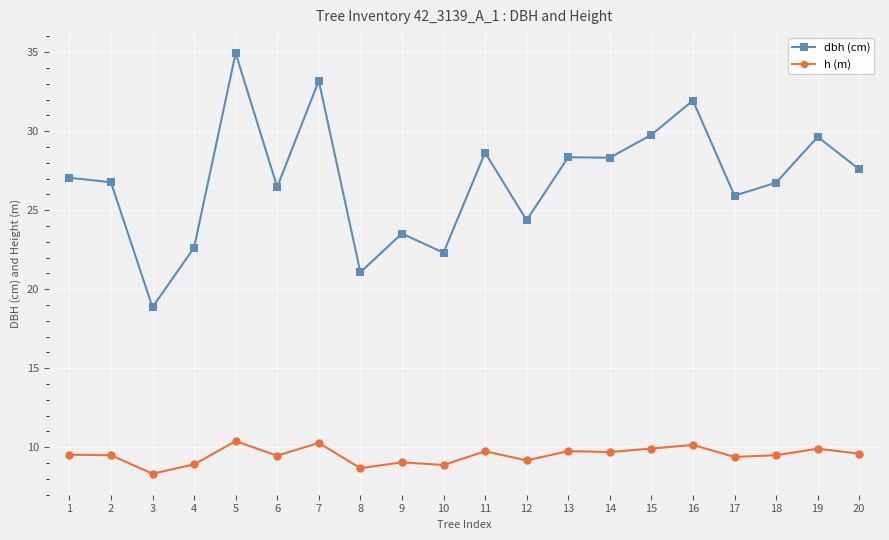

At which label is dbh (cm) closest to 26?

17